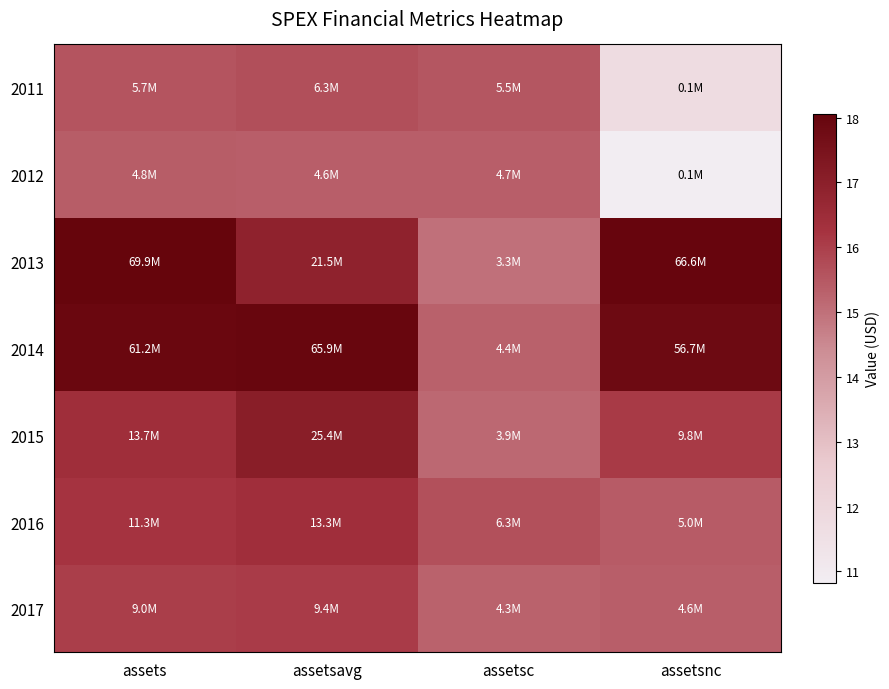

What is the smallest value displayed?

10.8